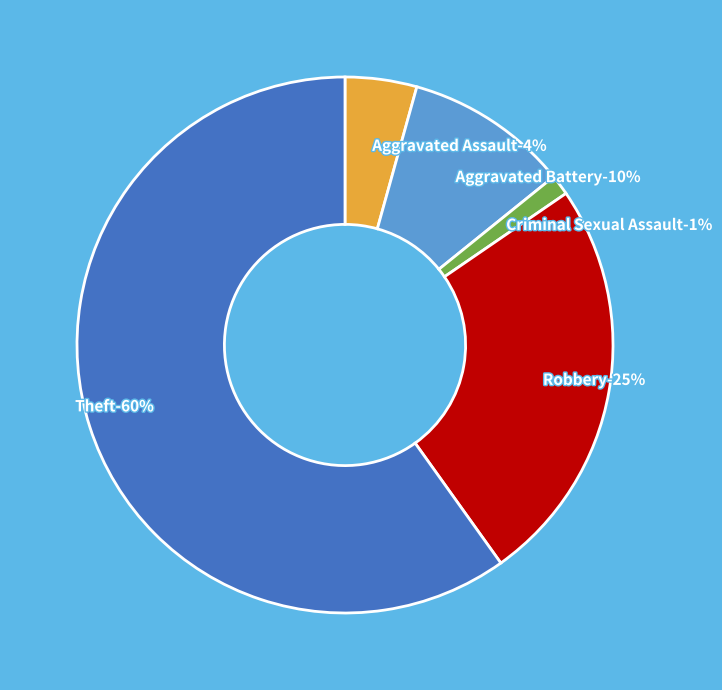

Which category has the biggest portion of the pie?

Theft